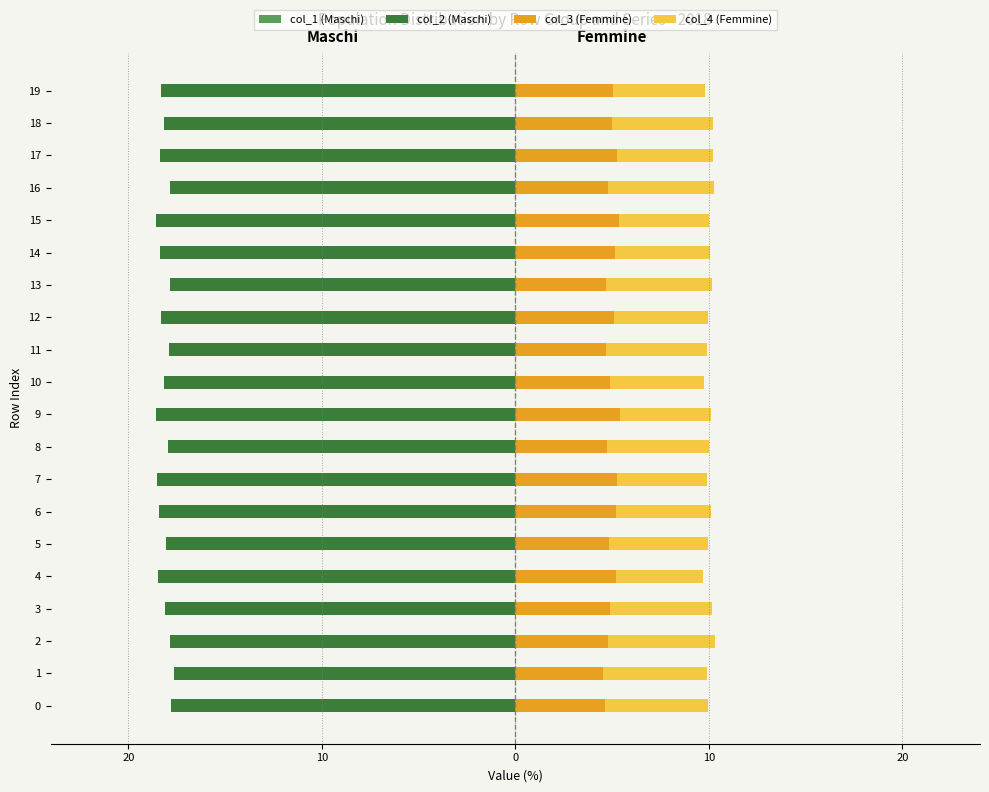

What is the smallest value displayed?

-18.6